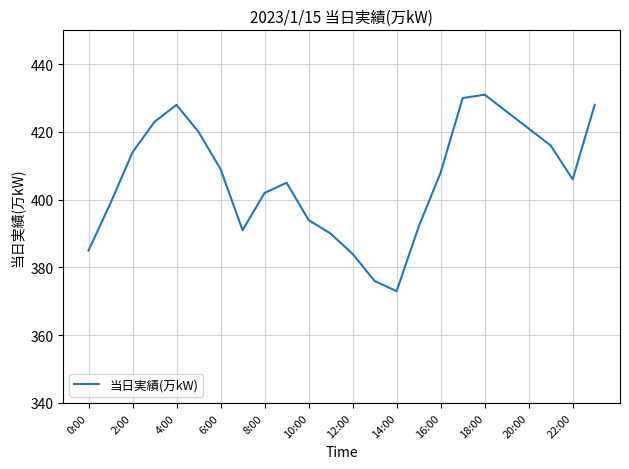

What is the difference between the maximum and minimum values?

58